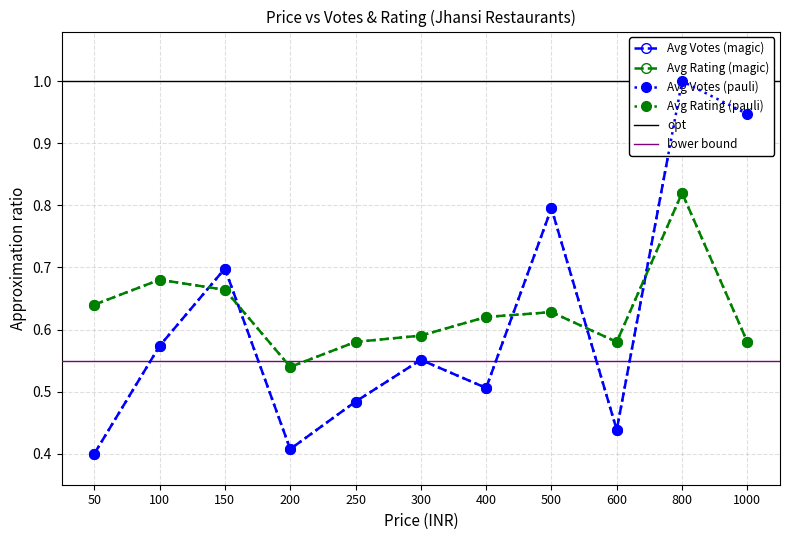

Rank the series at 200 from lowest to highest value.

Avg Votes, Avg Rating